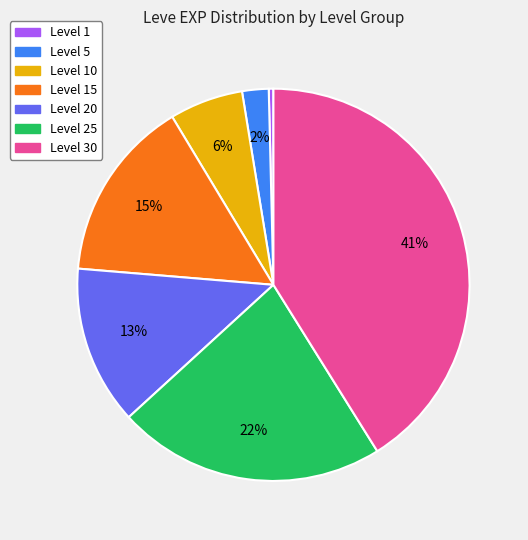

What is the largest slice in the pie chart?

Level 30